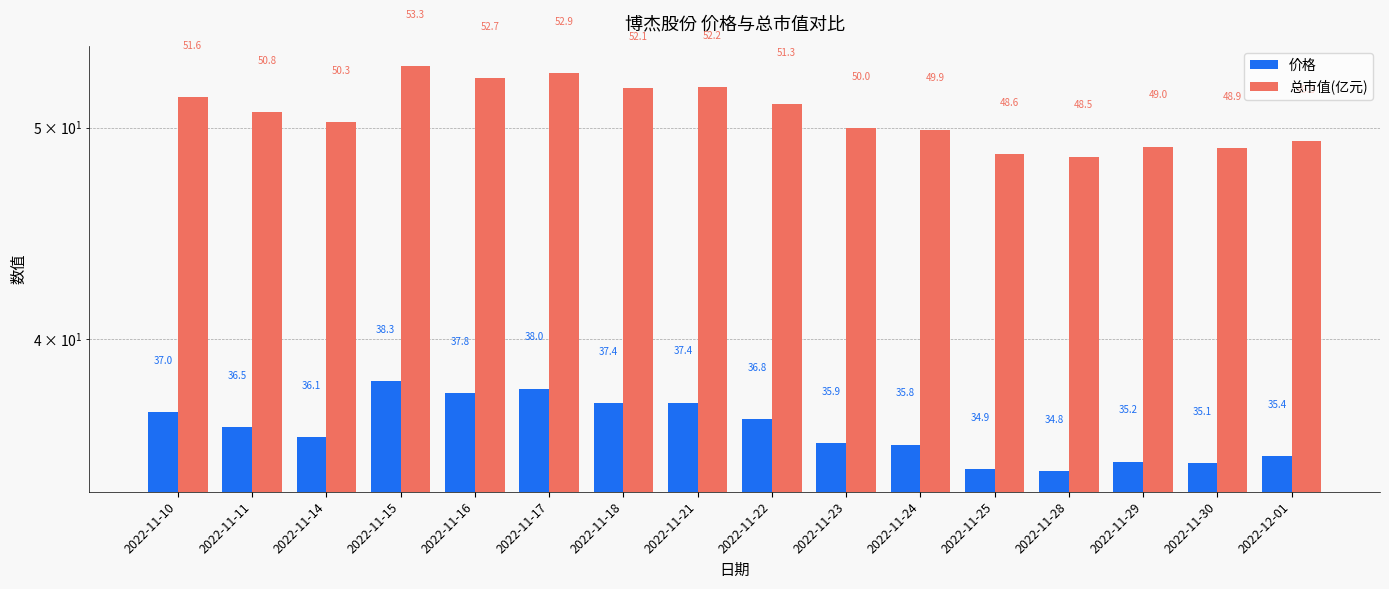

List the series in order of their peak value, highest first.

总市值(亿元), 价格